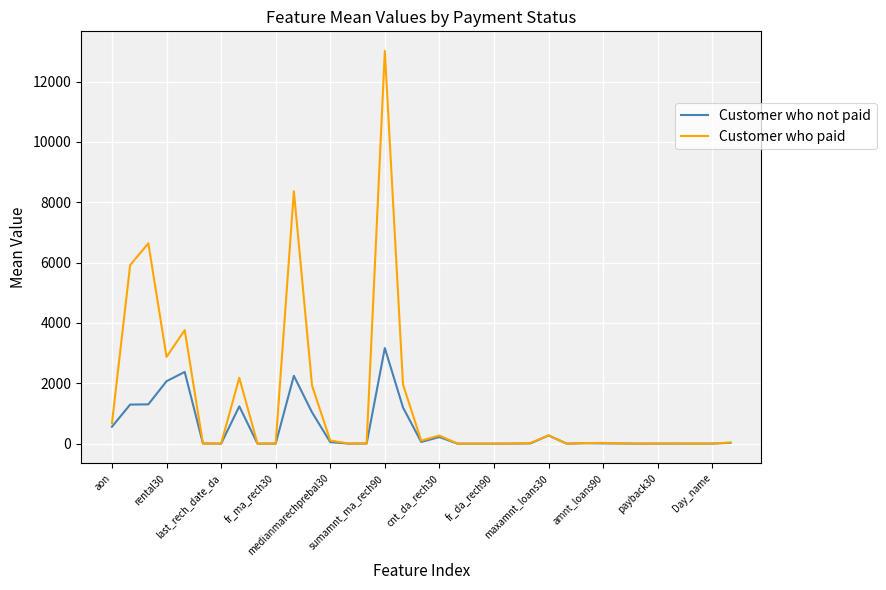

What is the highest value of the Customer who not paid series?

3168.4